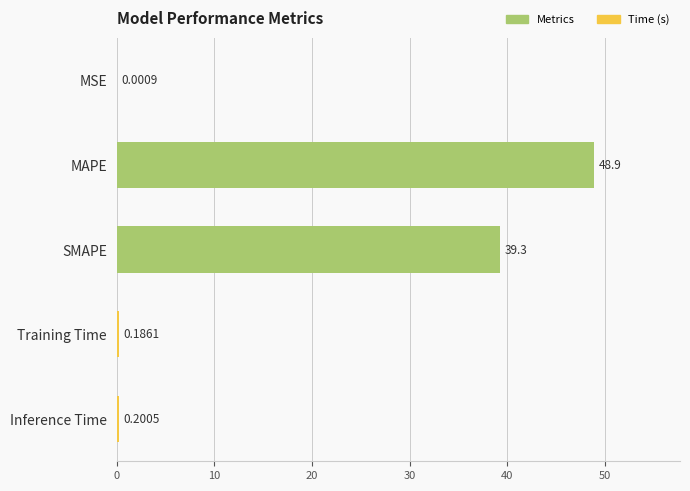

Are the bars horizontal?

Yes